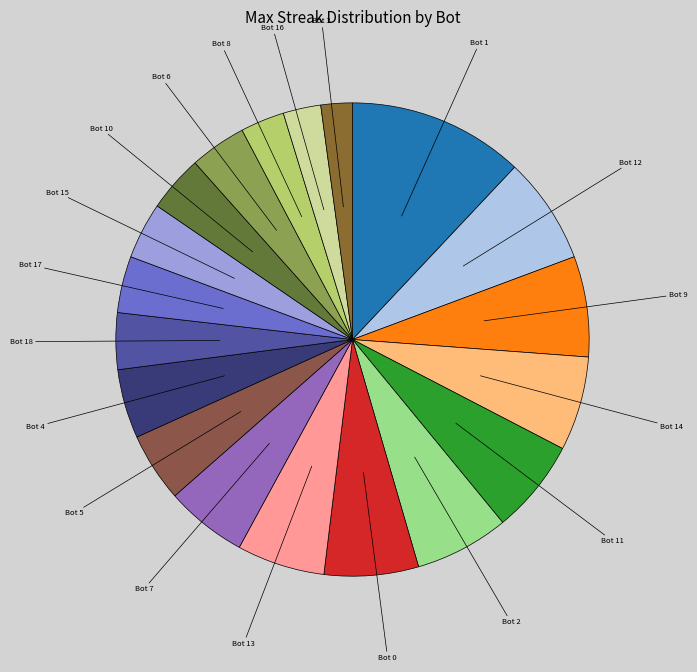

Count the number of slices in the pie.

19